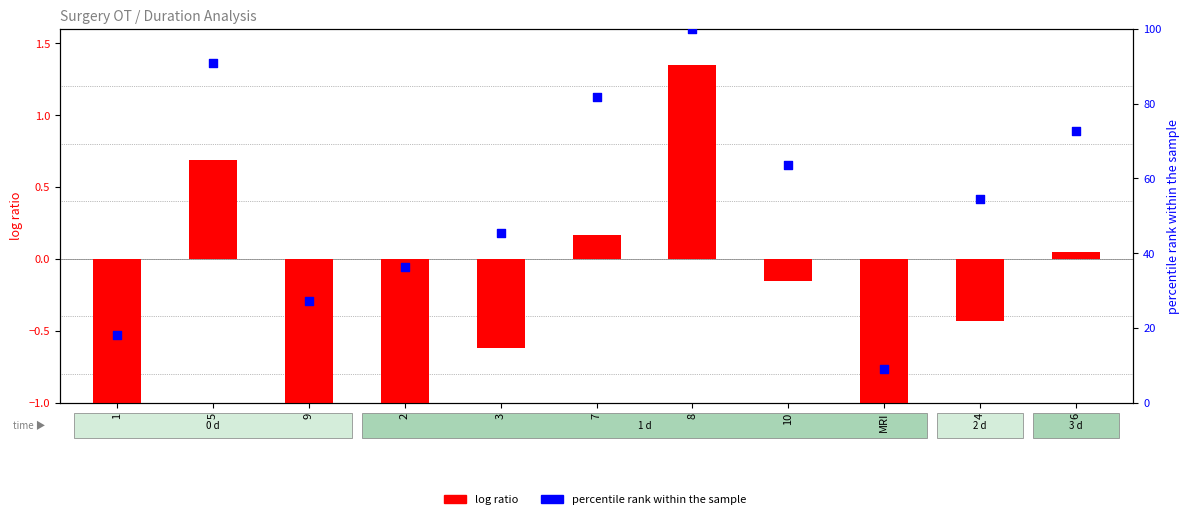

Which series contains the lowest Y value?

log ratio